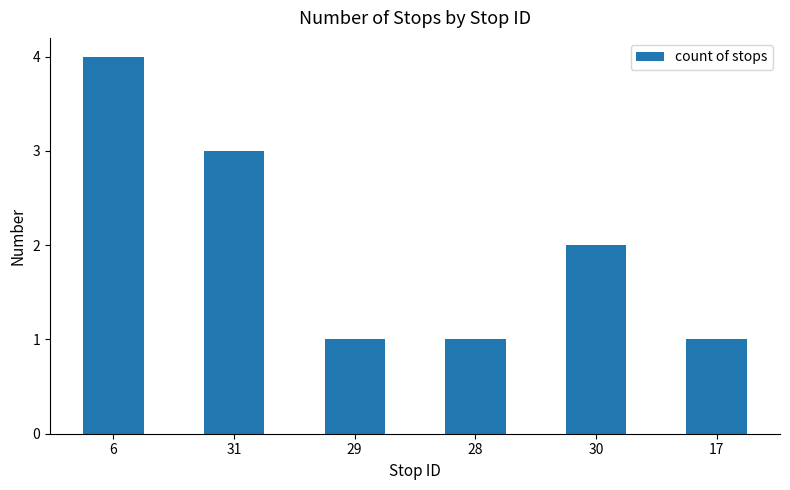

What is the value of the 1st bar from the left?

4